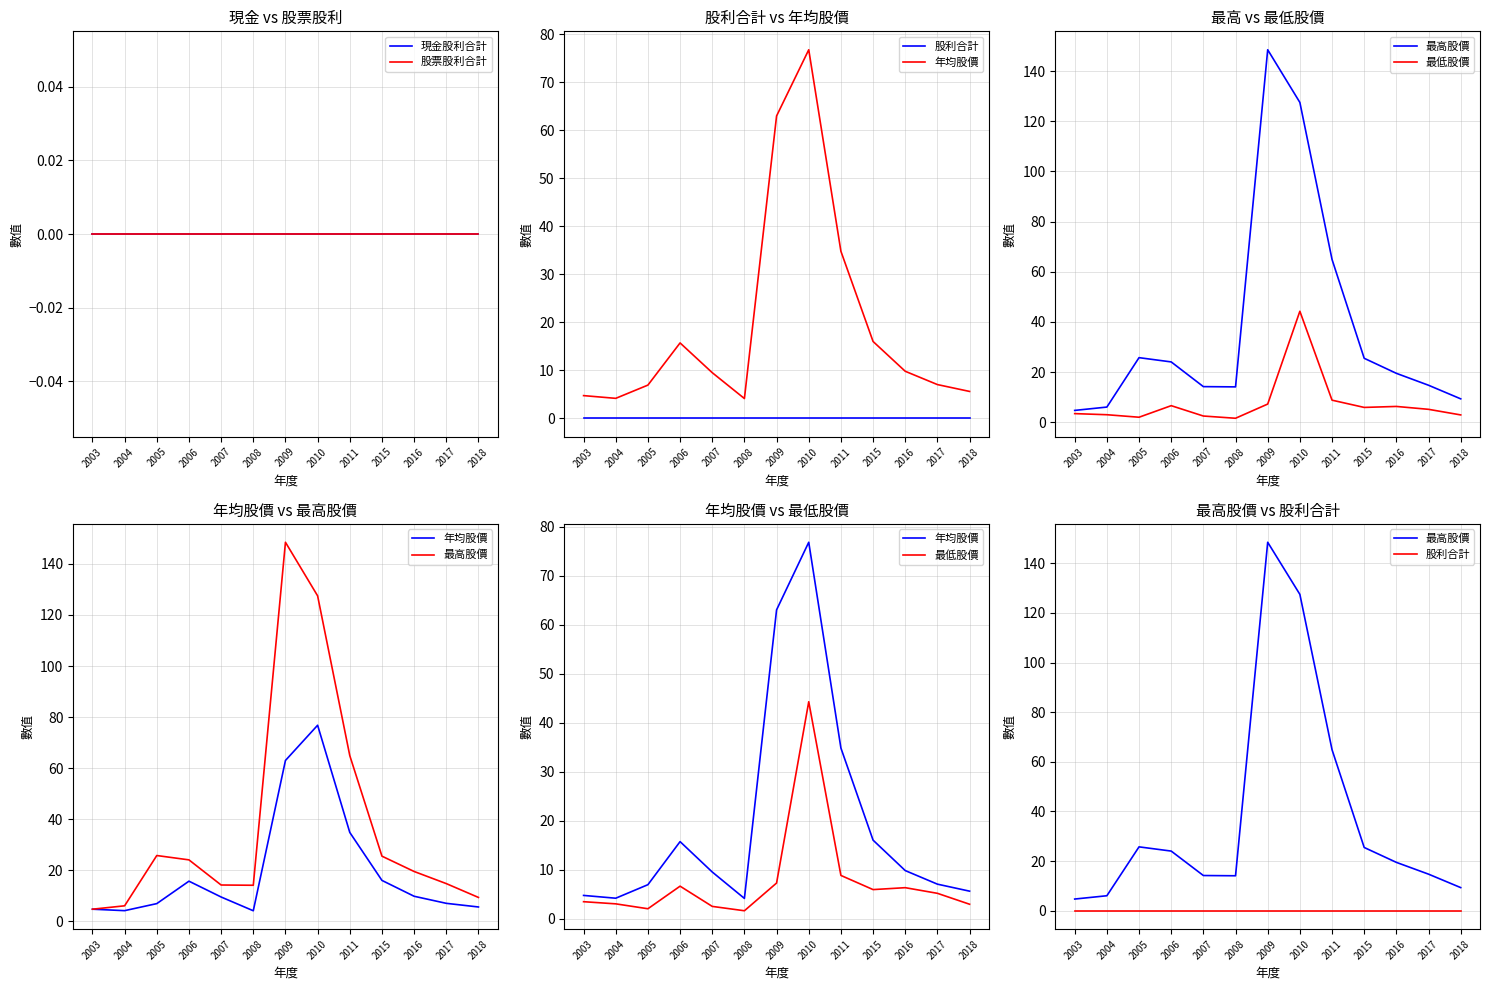

How many lines are shown in the chart?

6